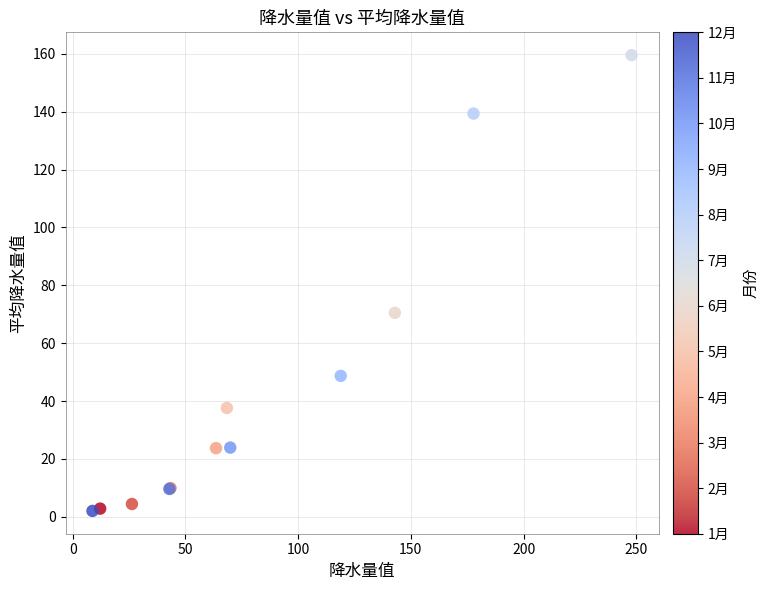

What Y value in the scatter plot is closest to 80?

70.5